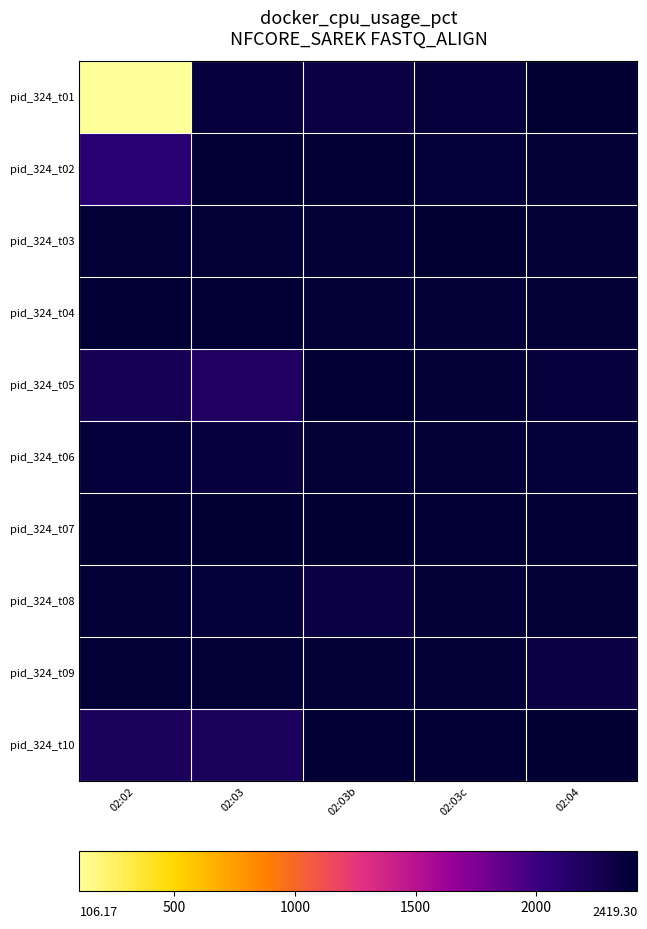

List the series in order of their peak value, lowest first.

pid_324_t06, pid_324_t09, pid_324_t08, pid_324_t05, pid_324_t04, pid_324_t02, pid_324_t10, pid_324_t01, pid_324_t03, pid_324_t07